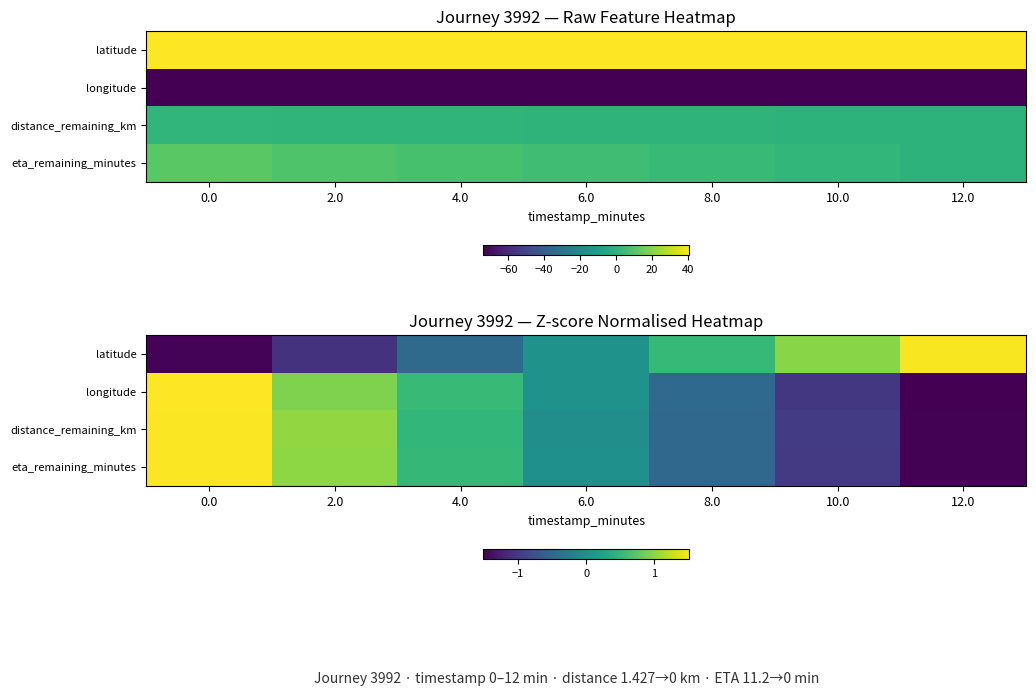

True or false: eta_remaining_minutes has a value of 1.4 at 2.0.

False